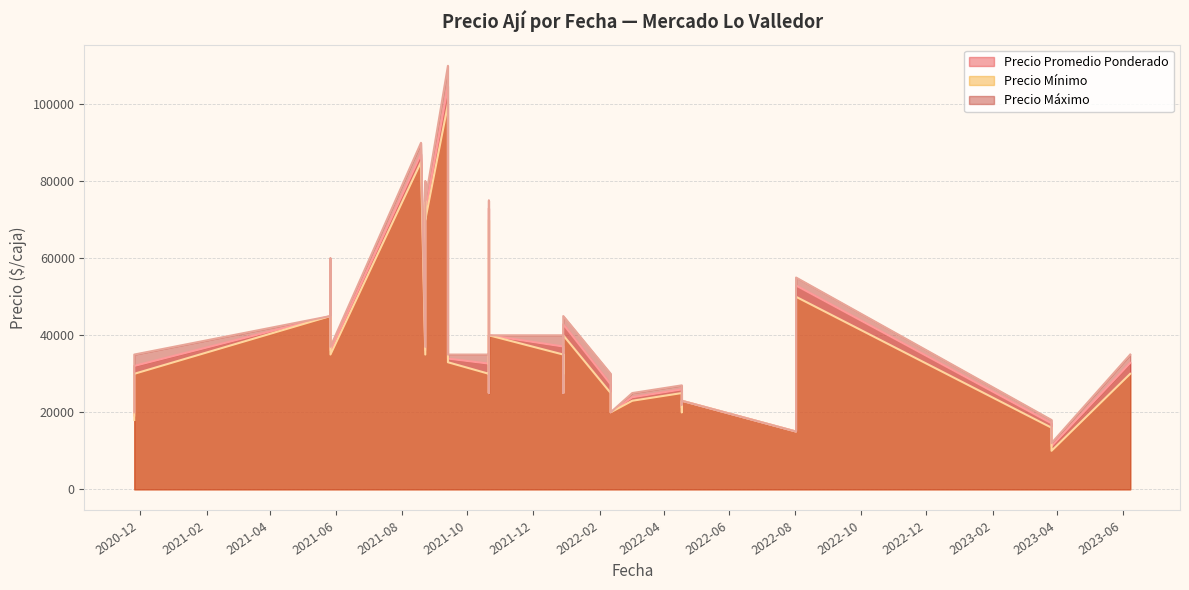

List the series in order of their overall mean, lowest first.

Precio minimo, Precio promedio ponderado, Precio maximo